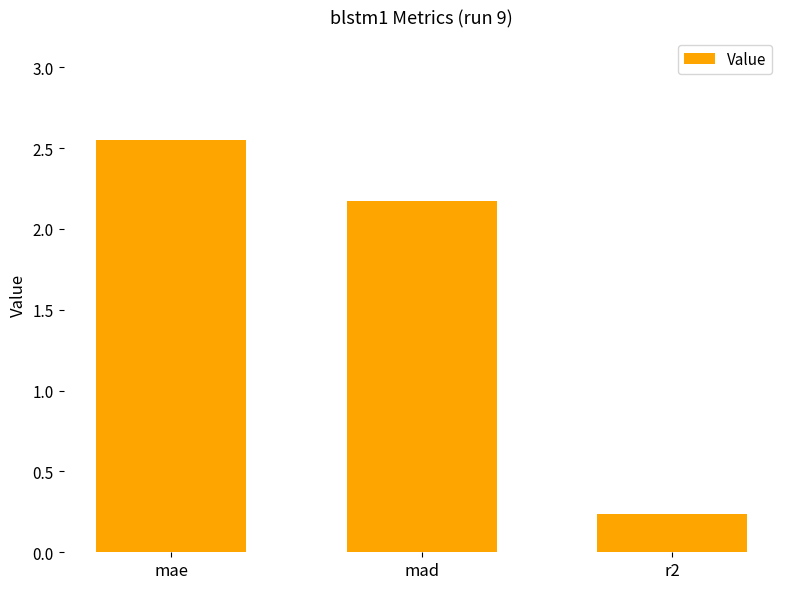

What is the average value?

1.7